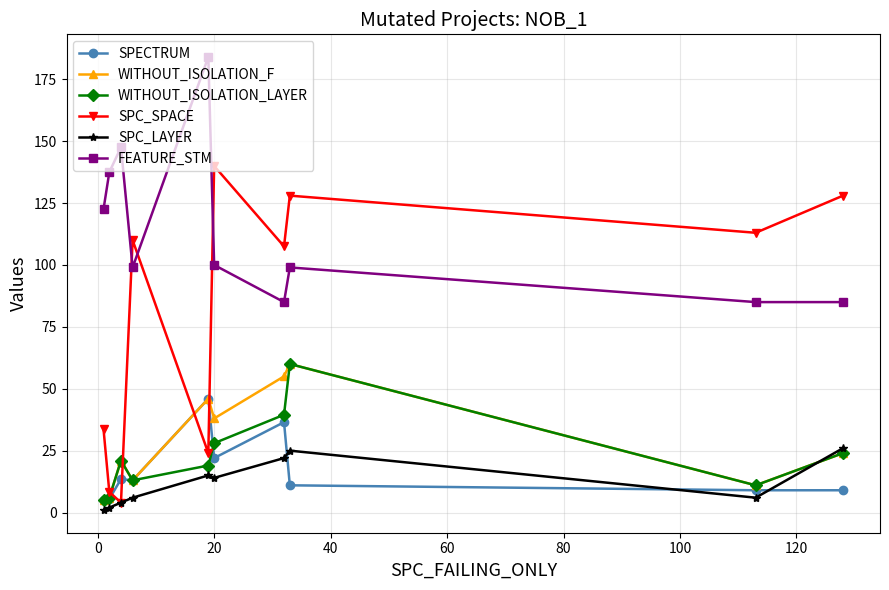

Which series has the widest spread of values?

SPC_SPACE